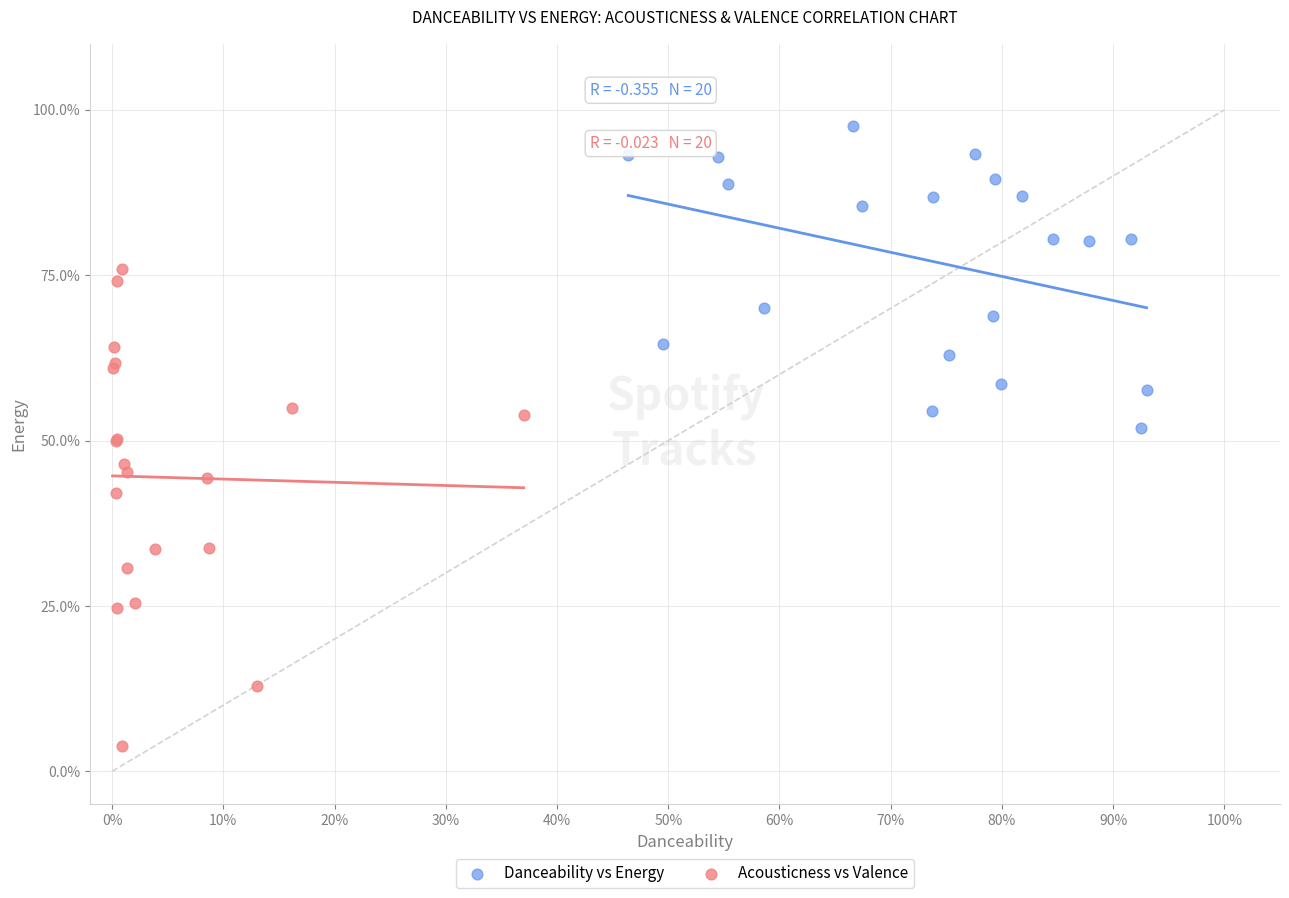

Which series has the largest Y range (max minus min)?

Acousticness vs Valence